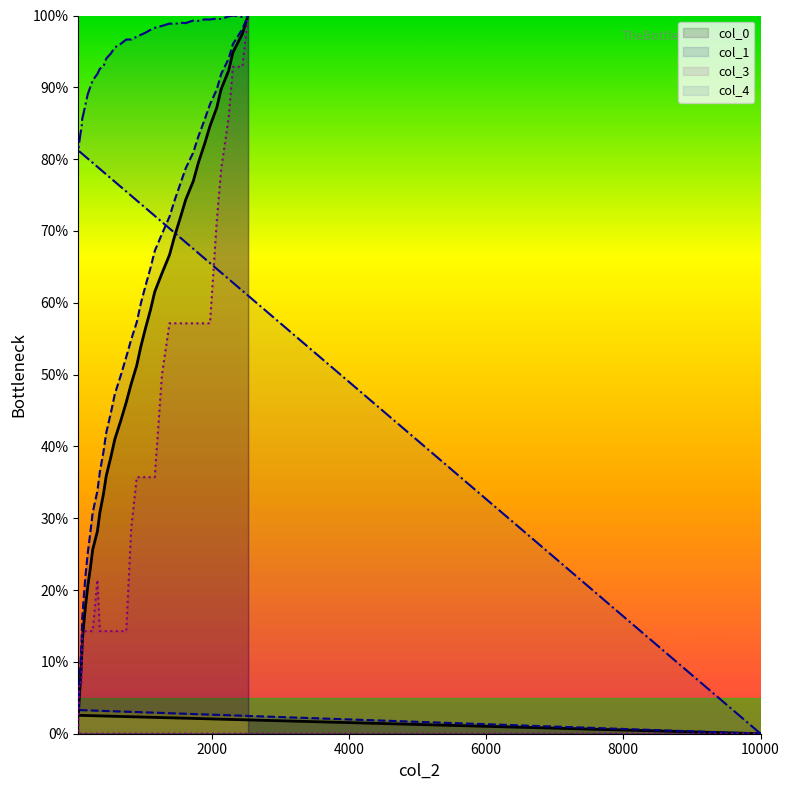

What is the average value of the col_4 series?

92.3